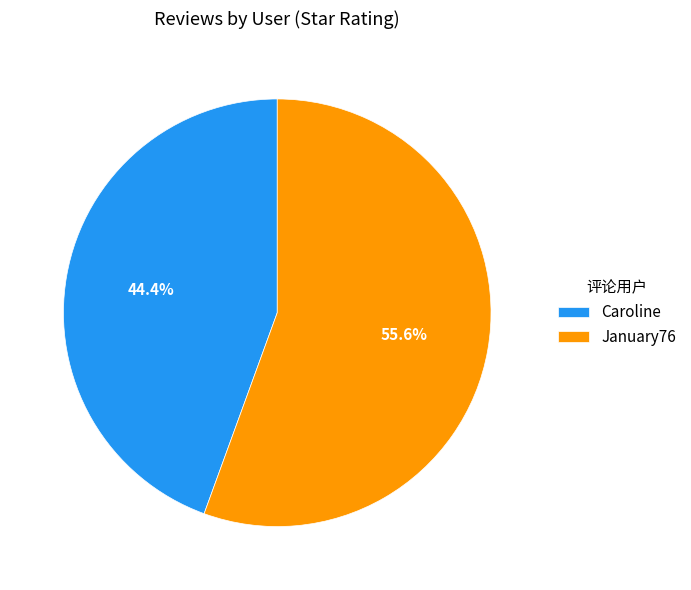

Approximately how many times larger is the value at Caroline compared to January76?

0.8